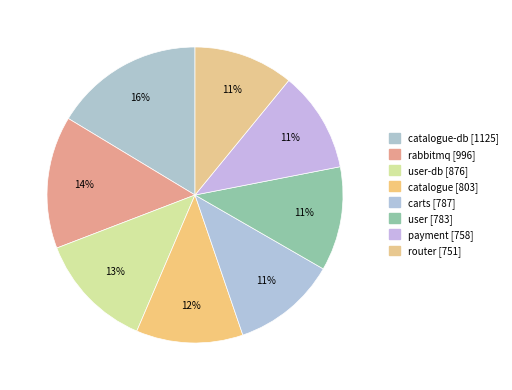

How many segments does this pie chart have?

8